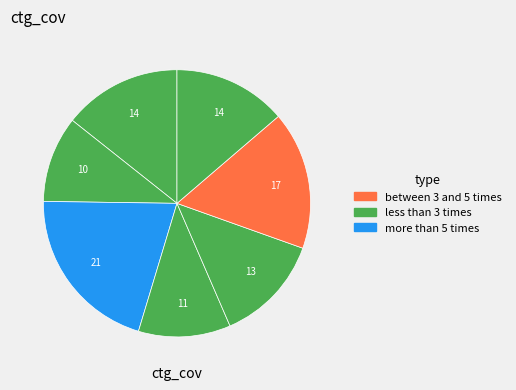

Count the number of slices in the pie.

7